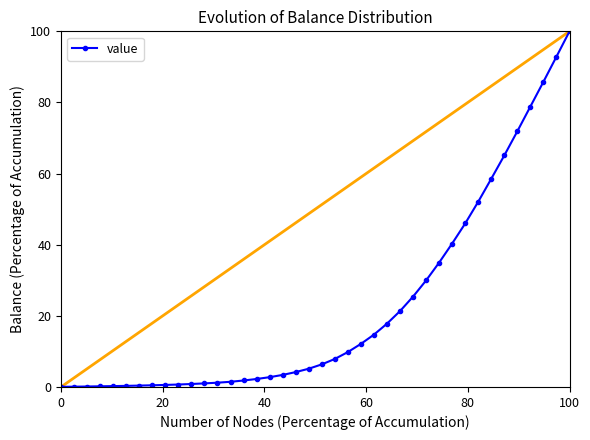

How many lines are shown in the chart?

1